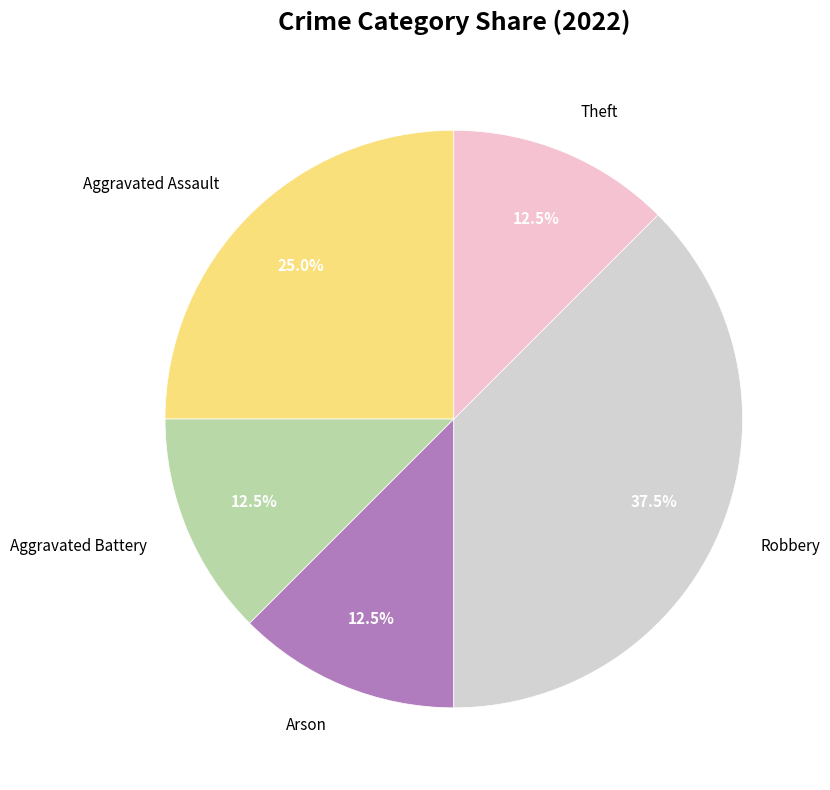

To the nearest percent, what is the combined percentage of Theft and Aggravated Battery?

25%